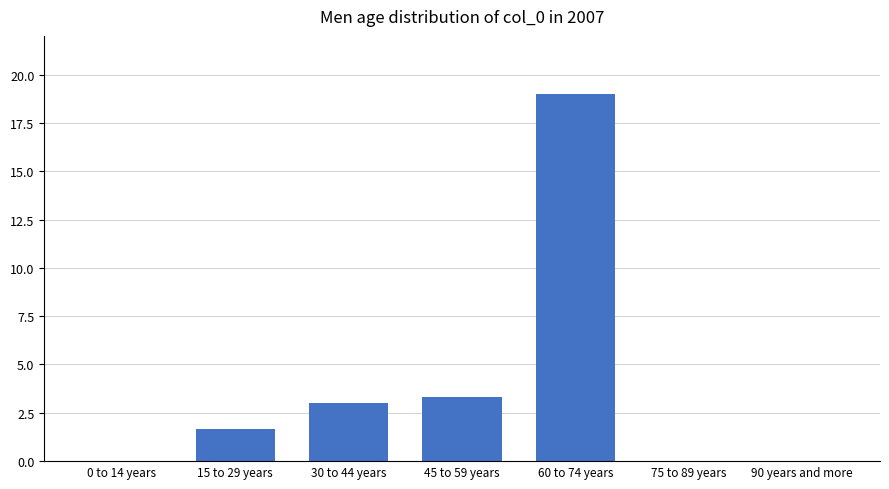

Reading left to right, what are all the values shown in this chart?

0 to 14 years=0.0	15 to 29 years=1.7	30 to 44 years=3.0	45 to 59 years=3.3	60 to 74 years=19.0	75 to 89 years=0.0	90 years and more=0.0